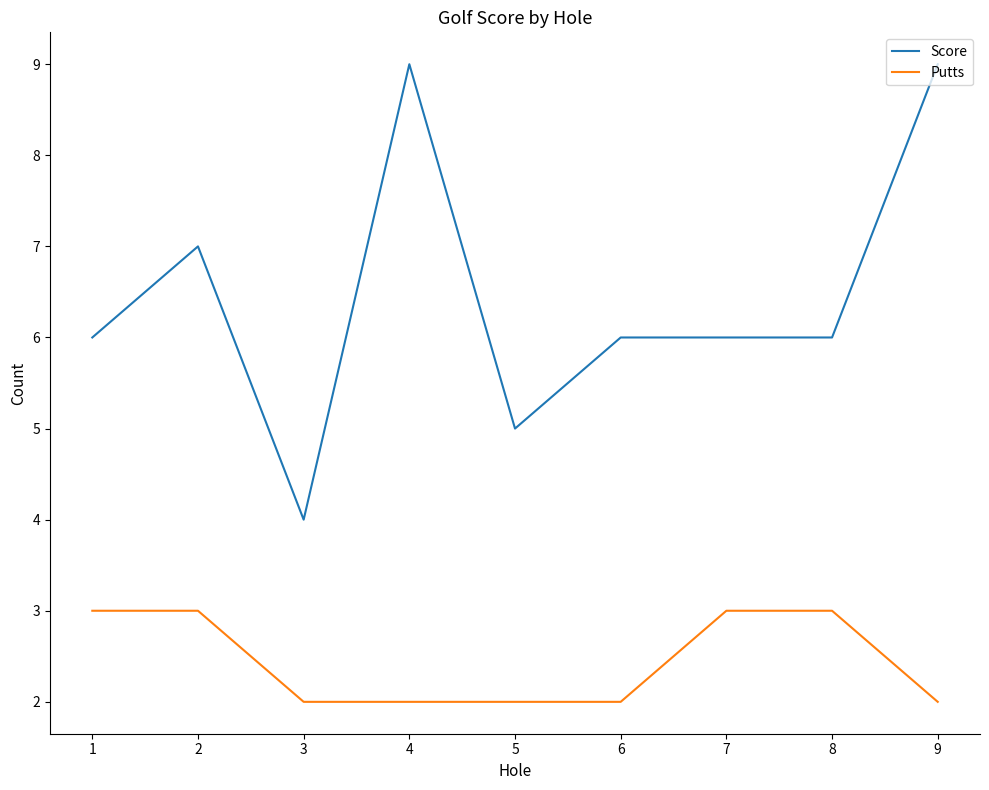

What is the difference between the second highest and minimum values in the Score series?

5